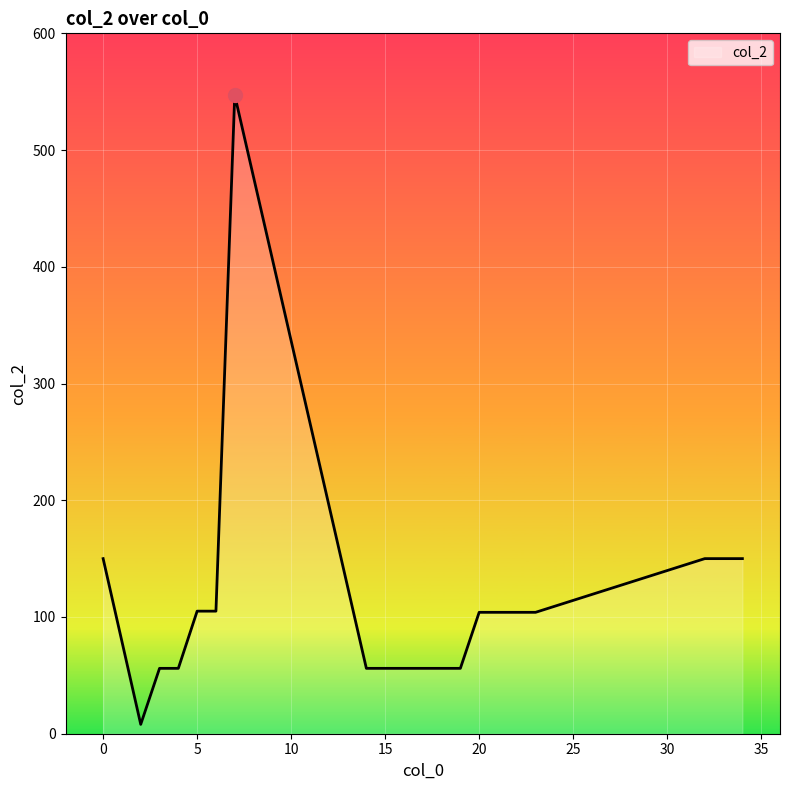

What is the maximum value shown in the chart?

547